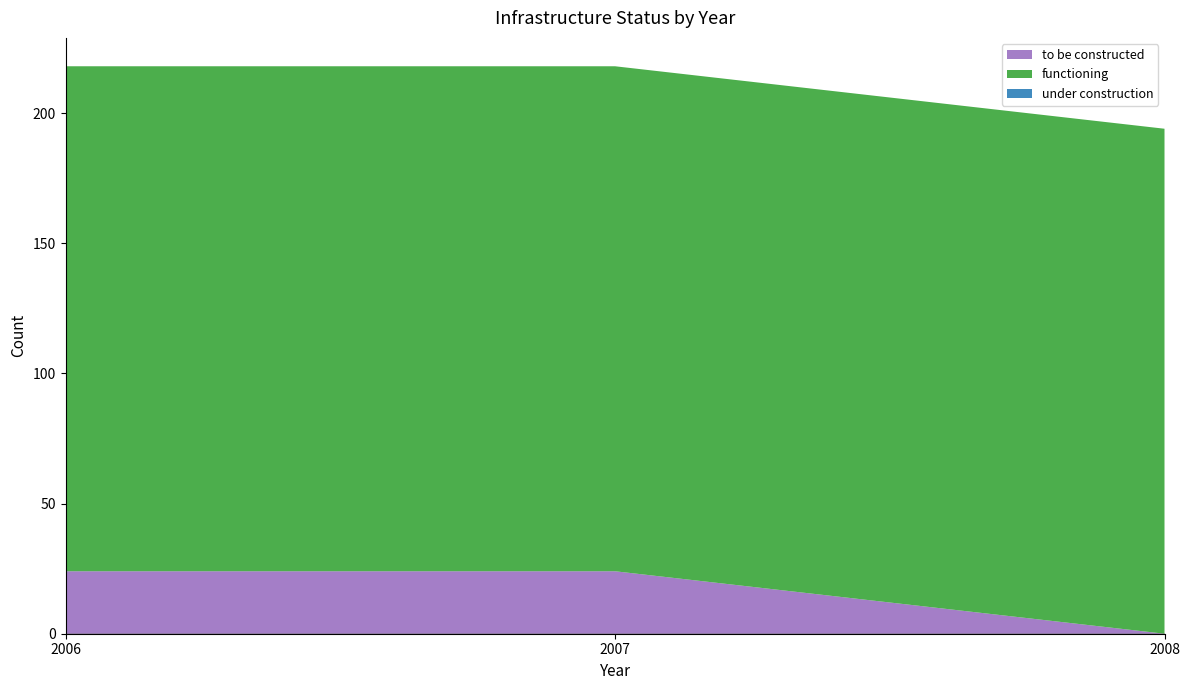

Reading left to right, extract all data points from this chart.

to be constructed: 2006=24	2007=24	2008=0
functioning: 2006=194	2007=194	2008=194
under construction: 2006=0	2007=0	2008=0